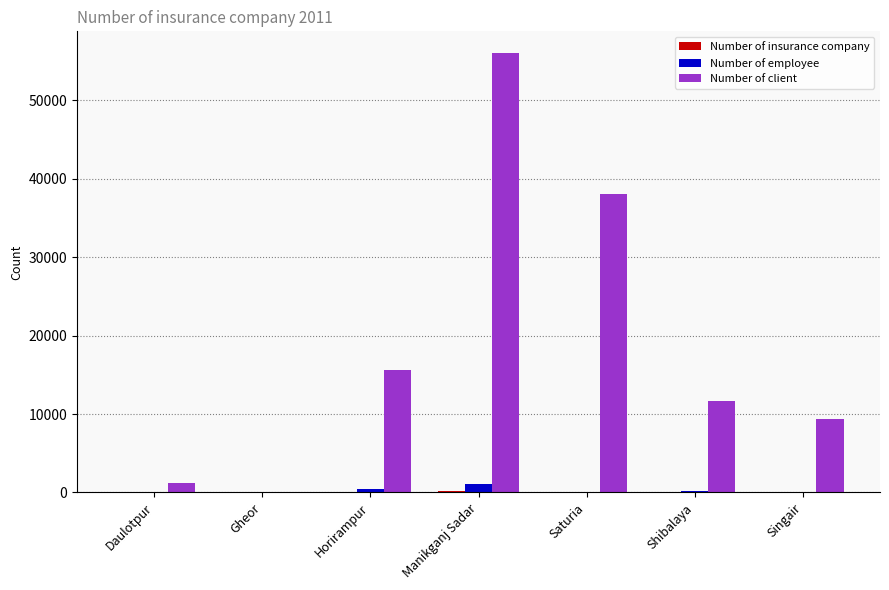

Between Daulotpur and Horirampur, which series saw the biggest shift?

Number of client